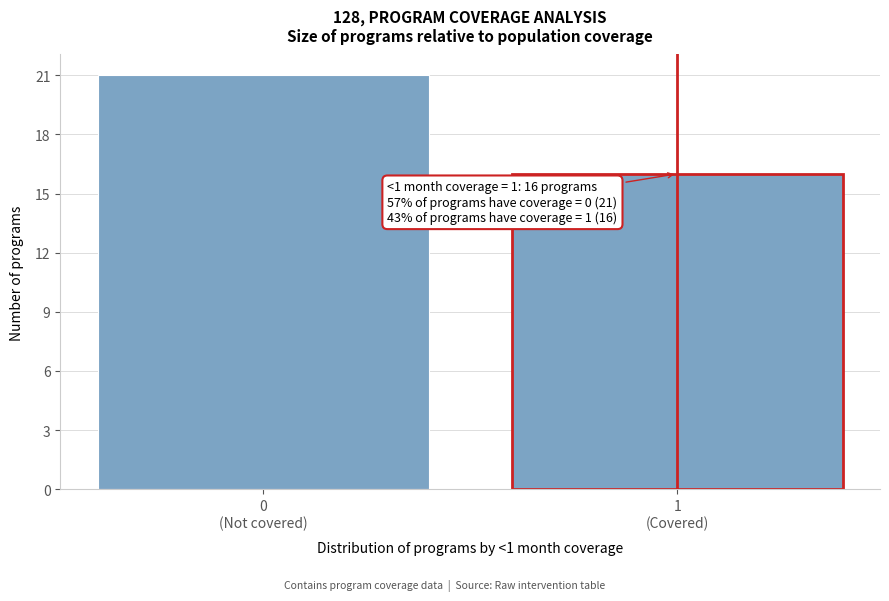

Reading left to right, what are all the values shown in this chart?

21	16